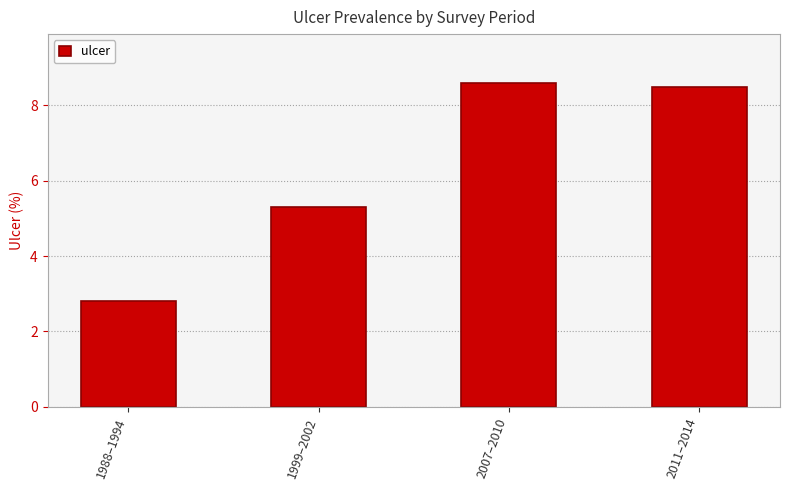

List the labels in order of value, largest first.

2007–2010, 2011–2014, 1999–2002, 1988–1994